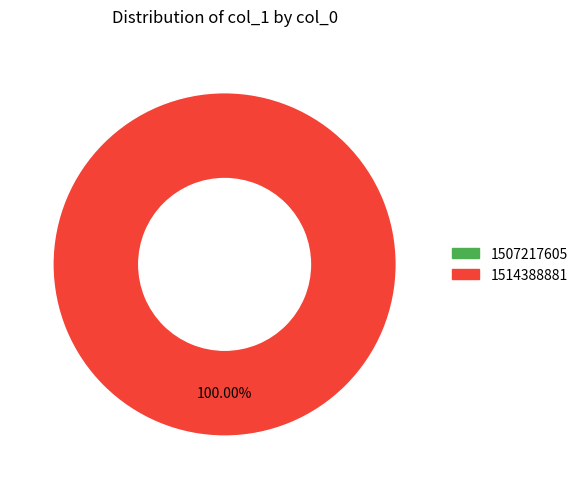

Is 1514388881 the majority of the pie?

Yes